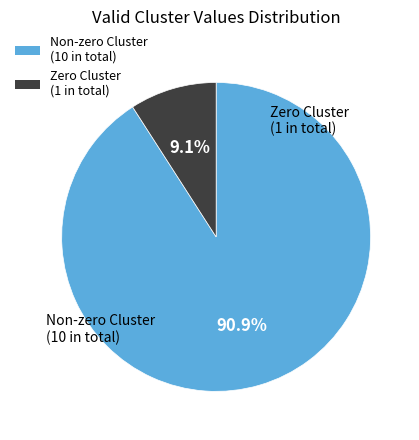

How many slices are in this pie chart?

2